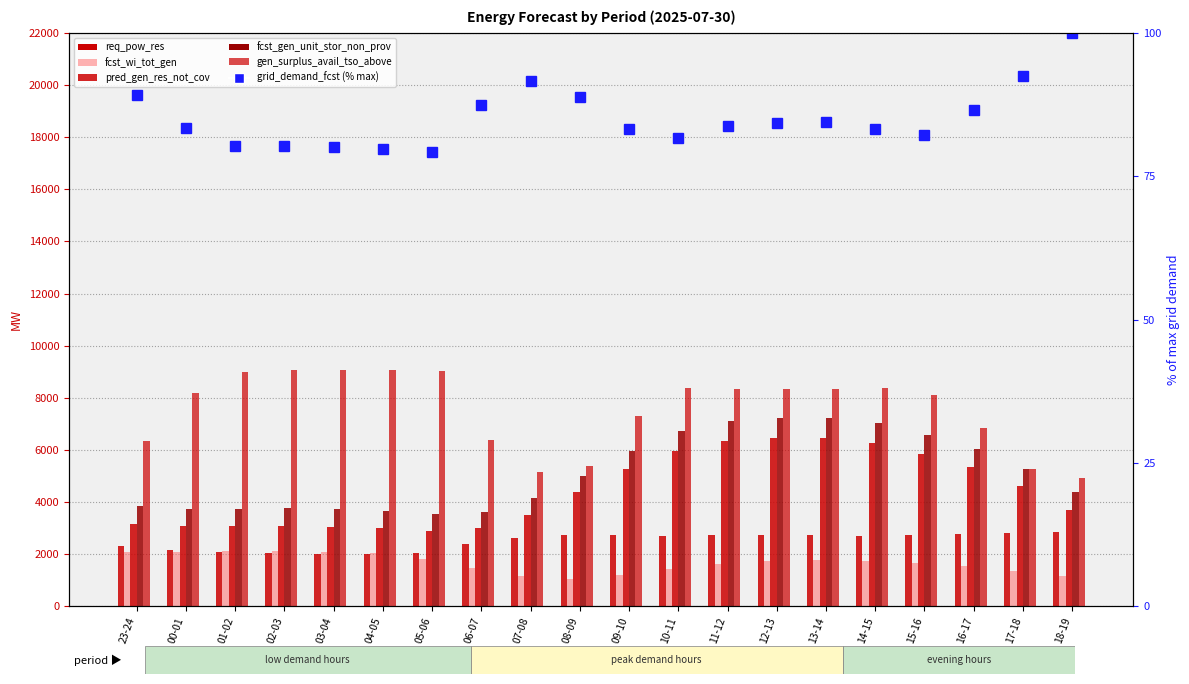

What is the greatest value displayed?

9068.0